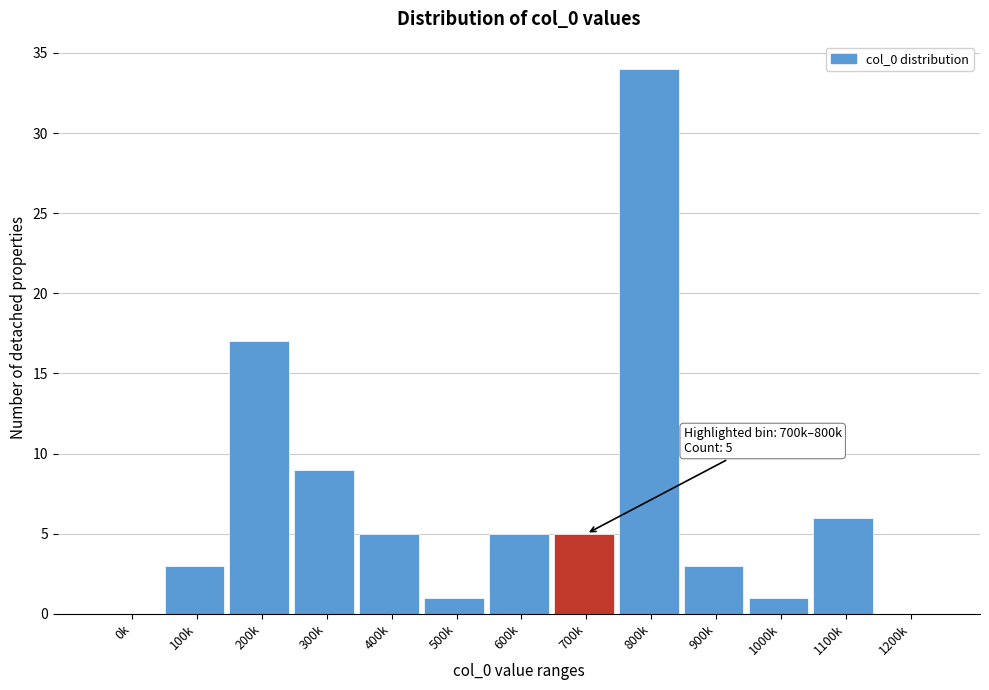

Reading right to left, transcribe all the data shown in this chart.

1200k=0	1100k=6	1000k=1	900k=3	800k=34	700k=5	600k=5	500k=1	400k=5	300k=9	200k=17	100k=3	0k=0